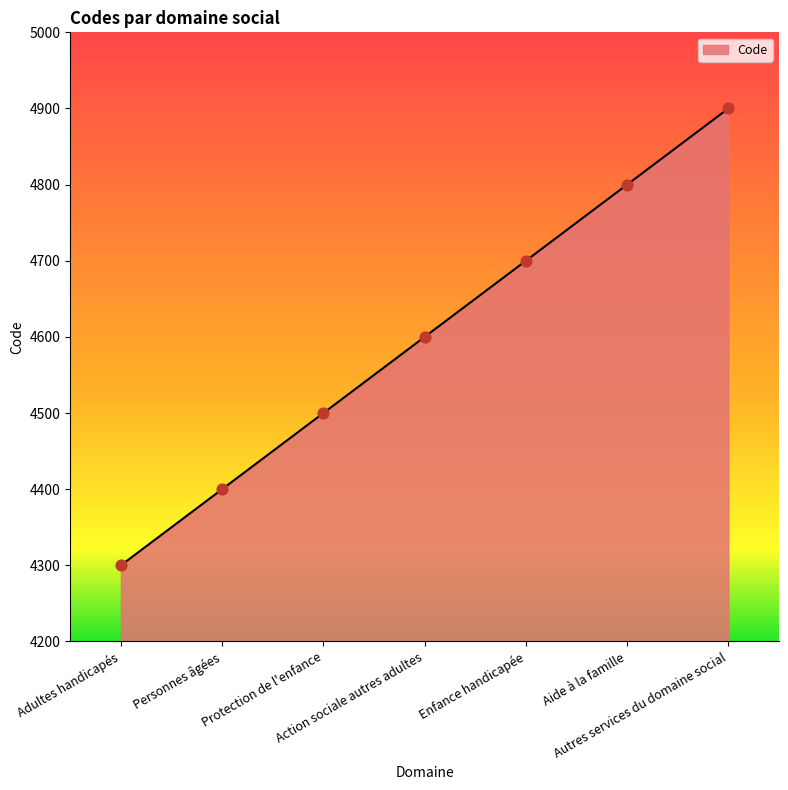

Between Aide à la famille and Enfance handicapée, which is larger?

Aide à la famille